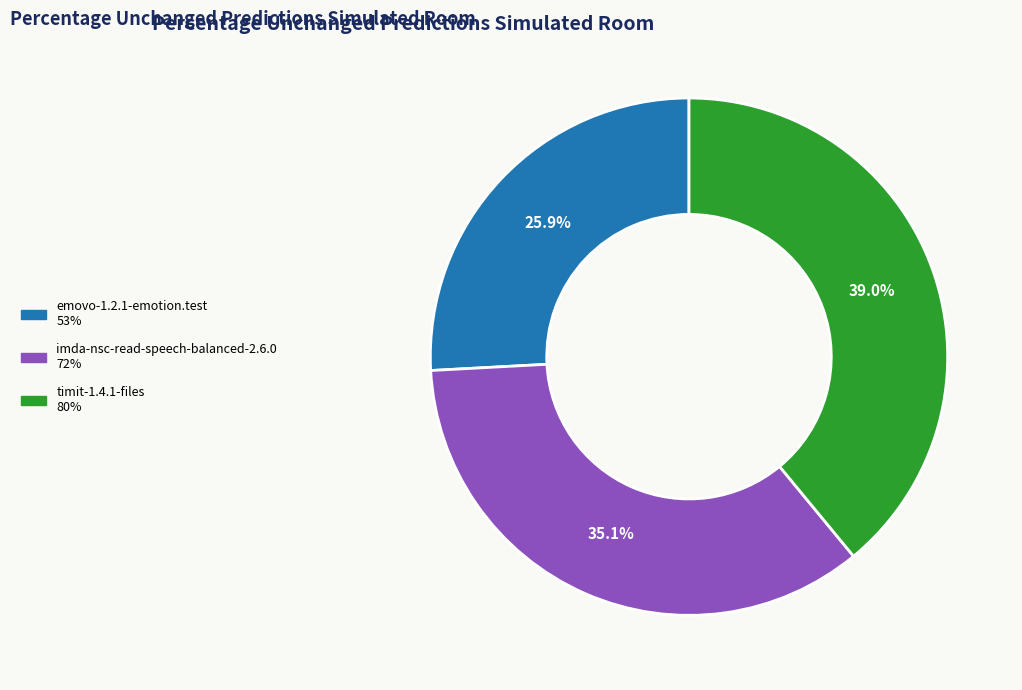

Between imda-nsc-read-speech-balanced-2.6.0 and emovo-1.2.1-emotion.test, which is larger?

imda-nsc-read-speech-balanced-2.6.0